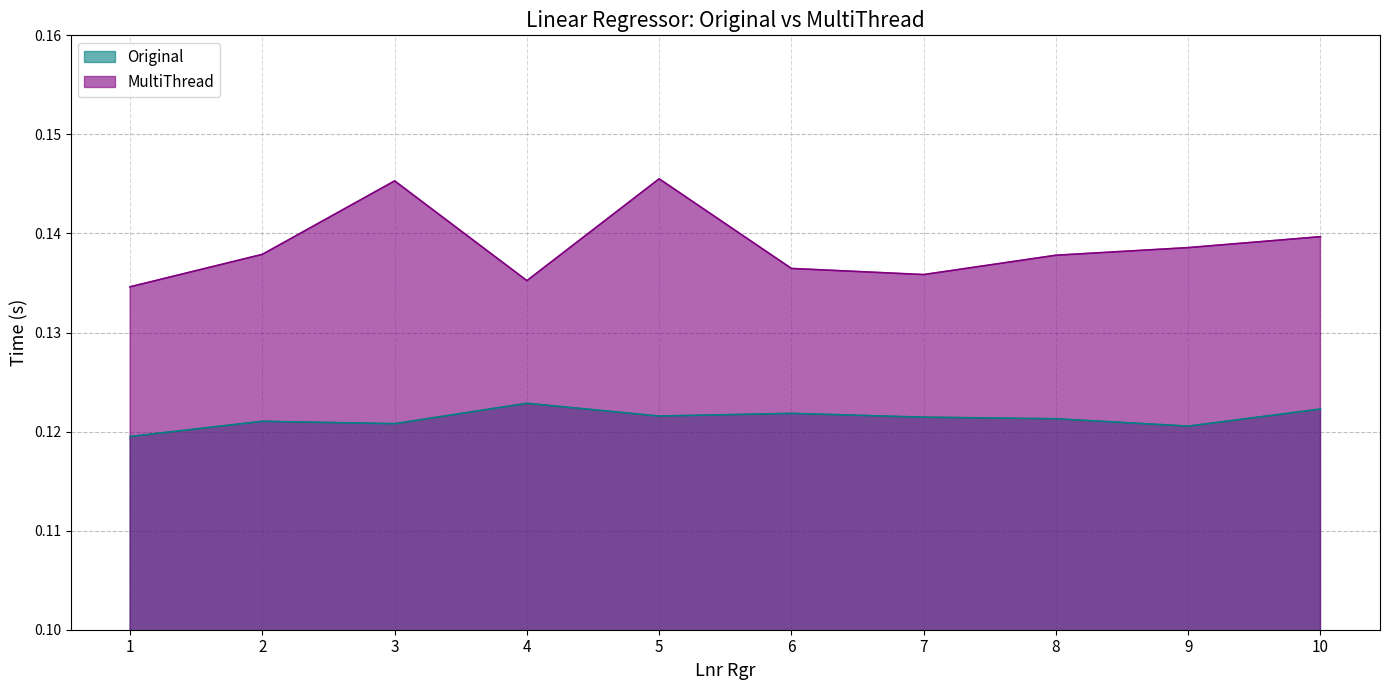

What is the sum of all MultiThread values?

1.4